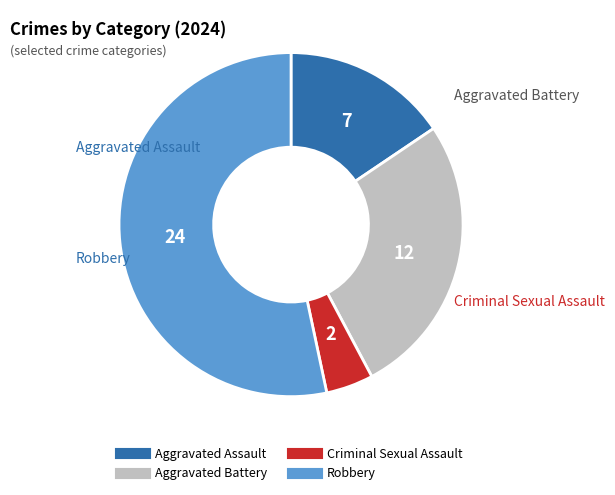

The Aggravated Battery slice represents 27% of the pie. True or false?

True